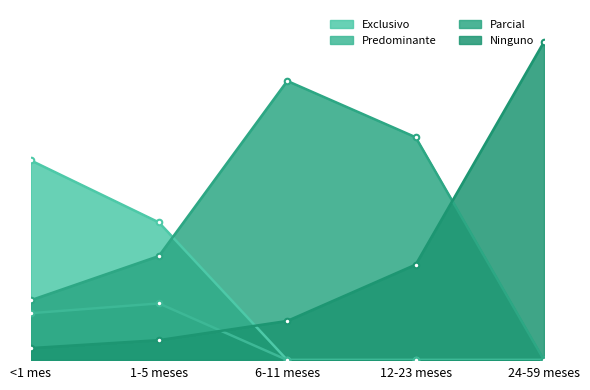

How many values in the Parcial series exceed 0?

4